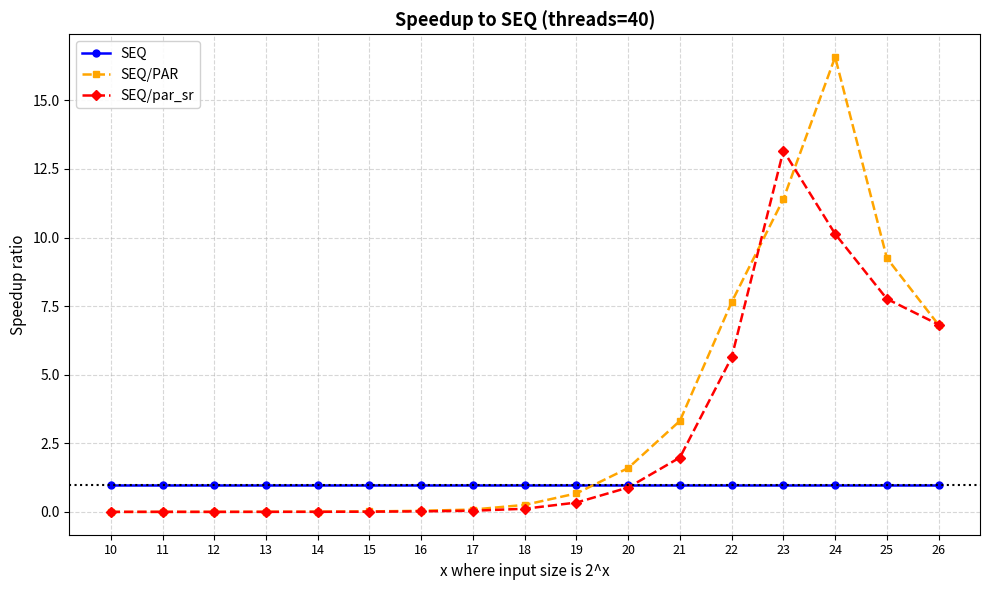

Rank the series by their average value, from highest to lowest.

SEQ/PAR, SEQ/par_sr, SEQ